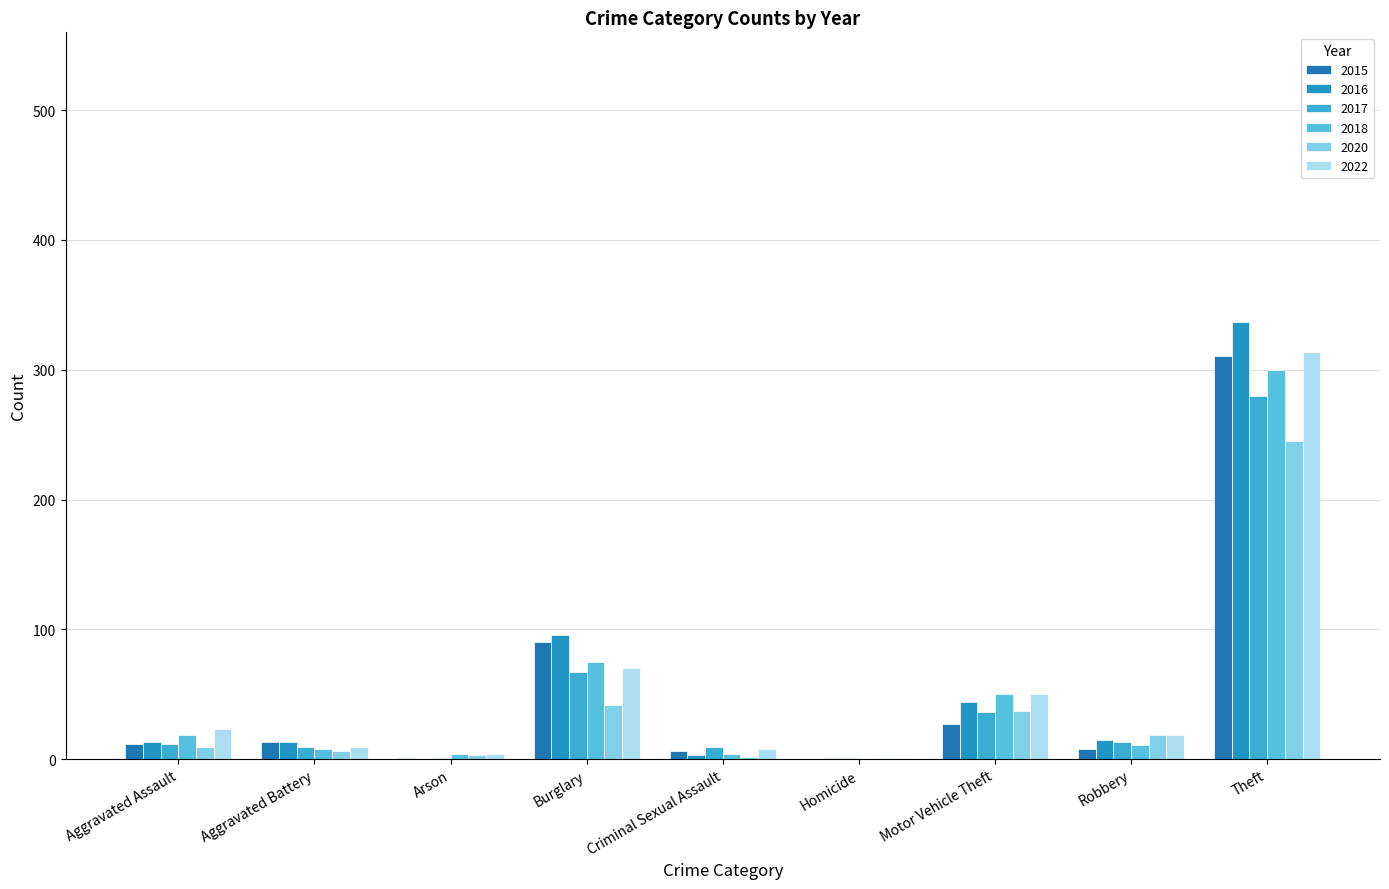

Does the chart contain stacked bars?

No